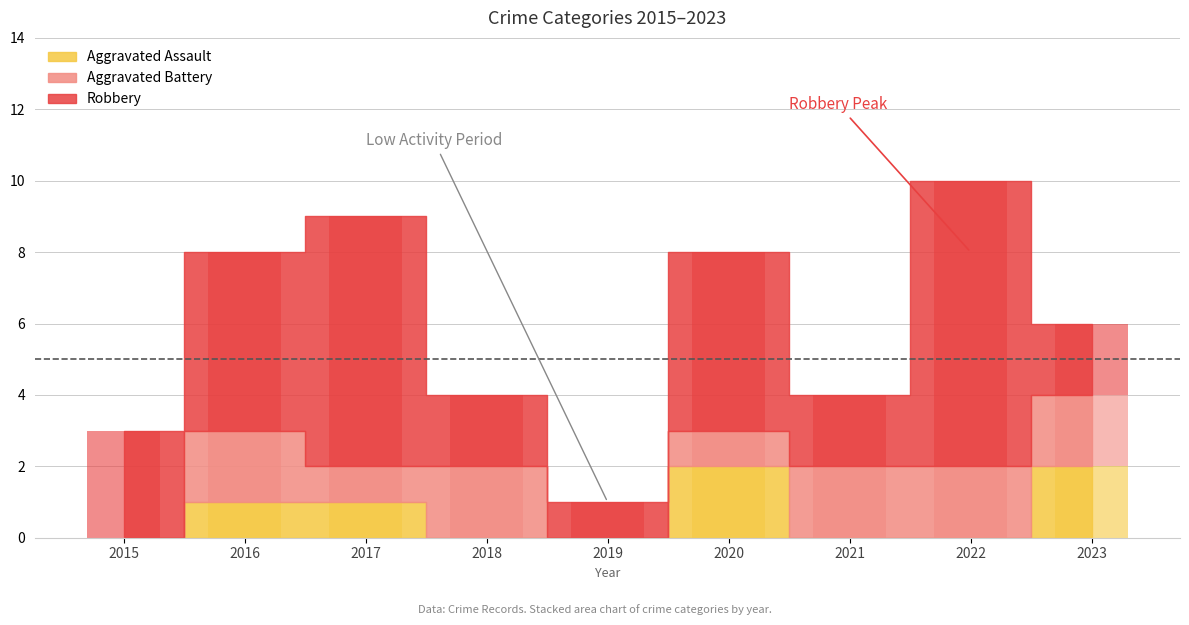

What is the difference between the highest and lowest values at 2019?

1